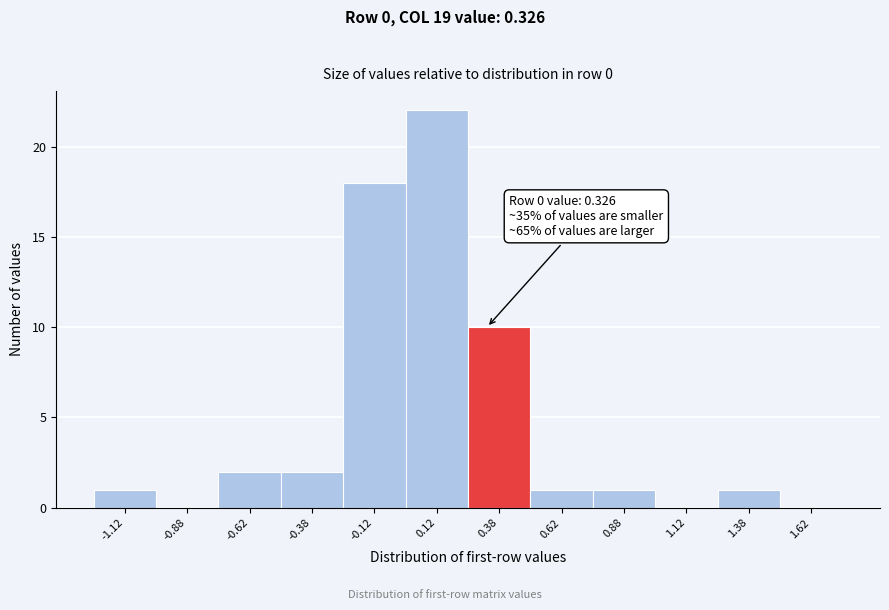

Over which range of the x-axis is the bar tallest?

0.00 to 0.25